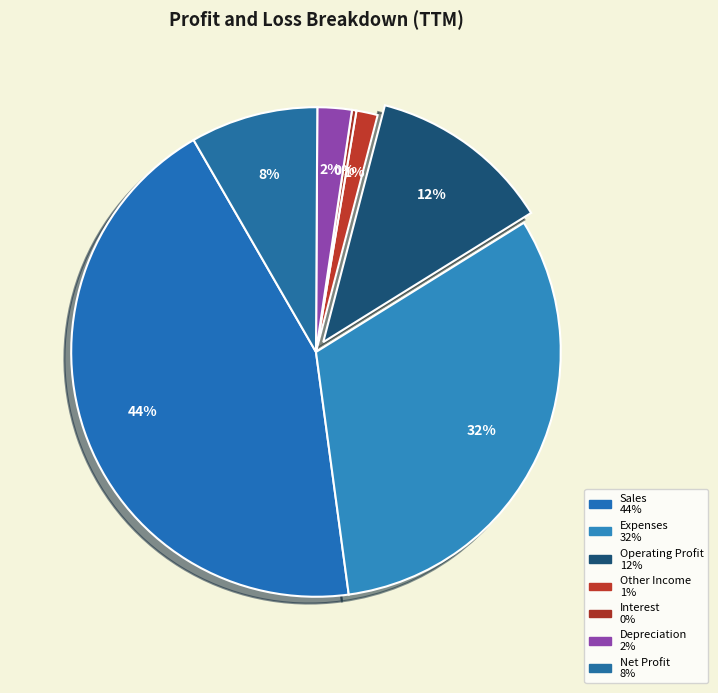

To the nearest percent, what is the difference between the Net Profit and Operating Profit slice percentages?

4%